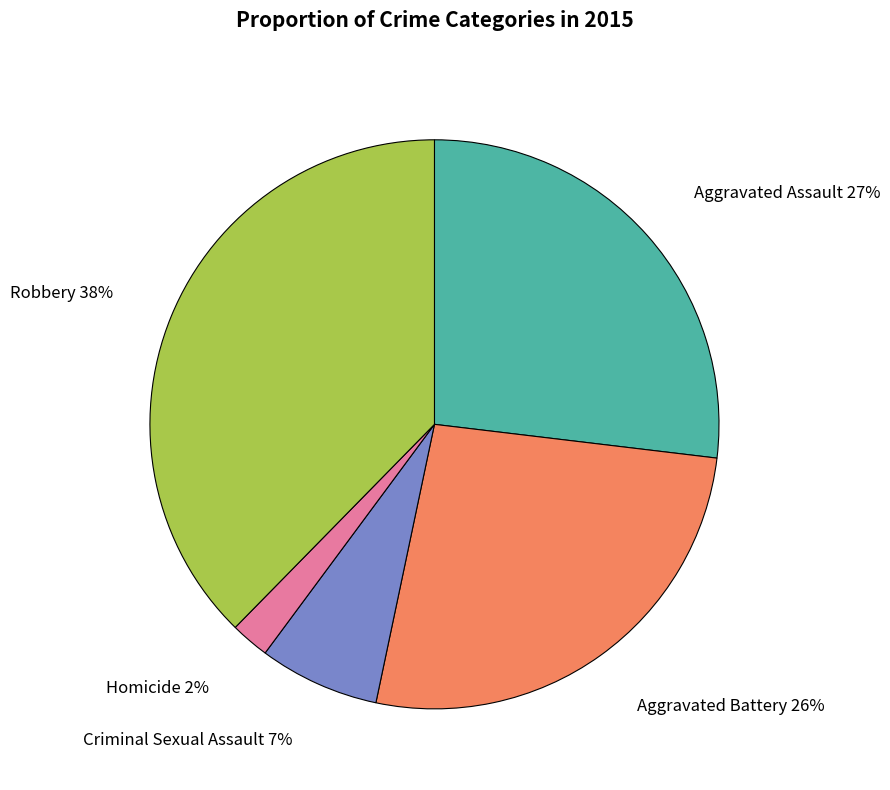

Does any single category account for the majority?

No